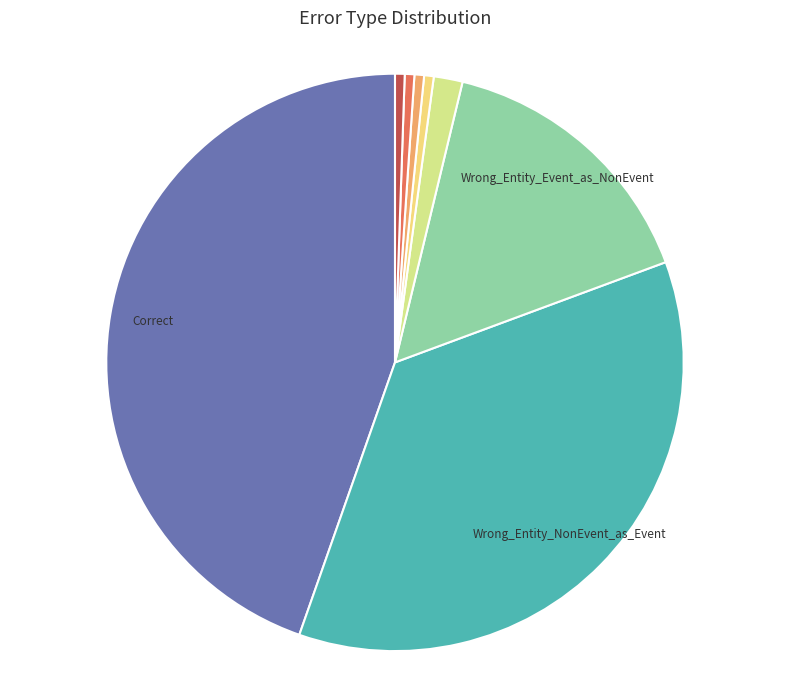

How many segments does this pie chart have?

8